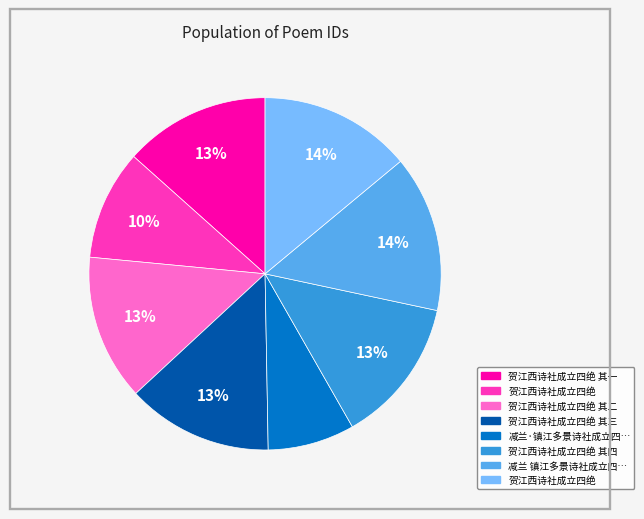

To the nearest percent, what is the difference between the largest and smallest slice percentages?

6%